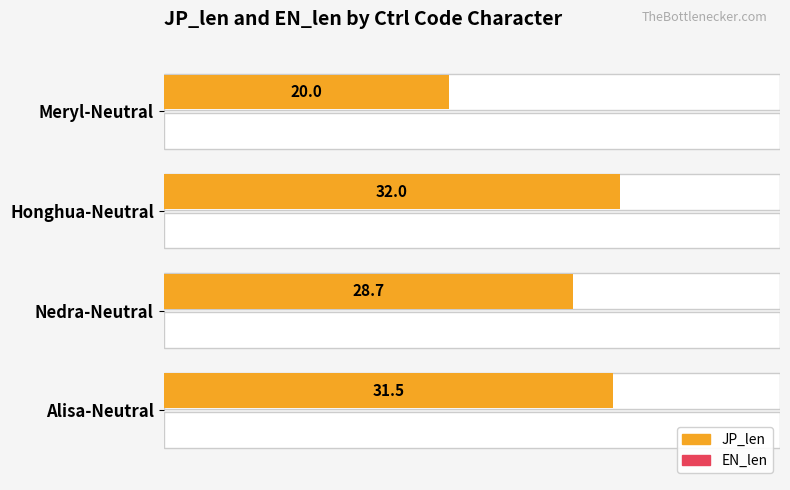

What are all the series names shown in the legend?

JP_len, EN_len